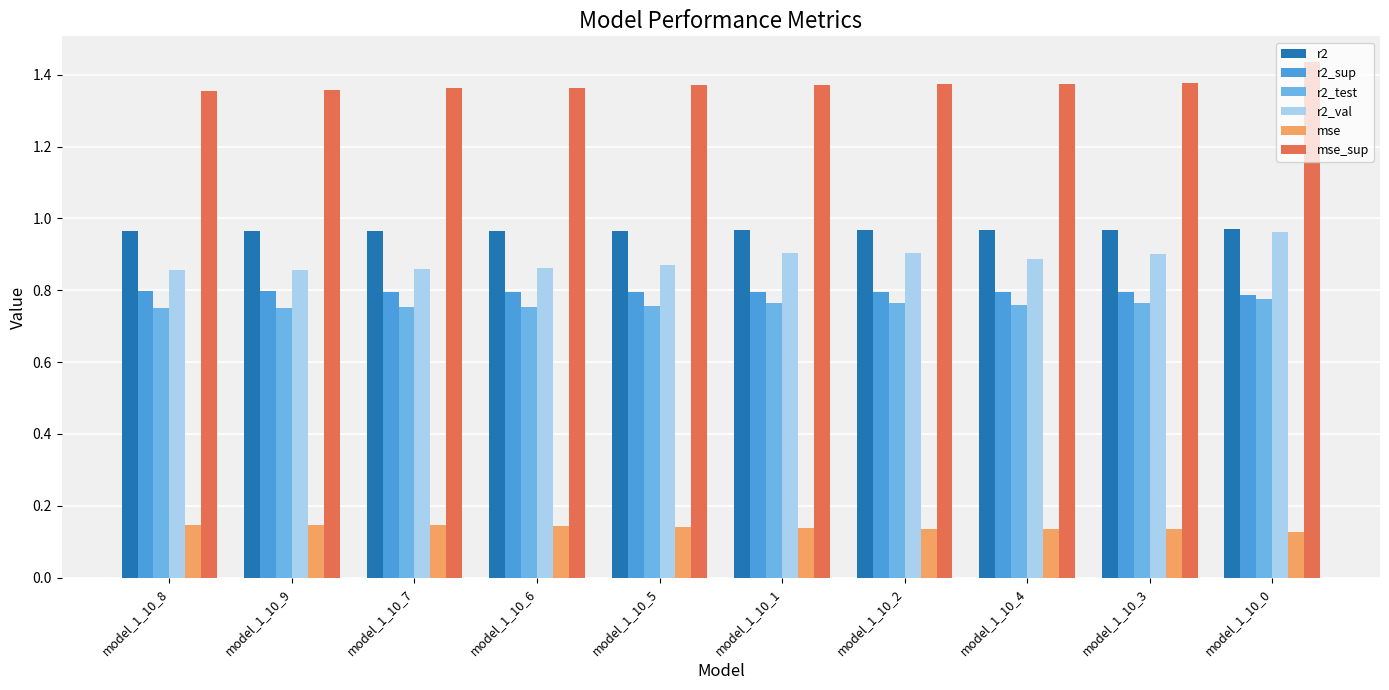

What is the difference between the highest and lowest values at model_1_10_0?

1.3